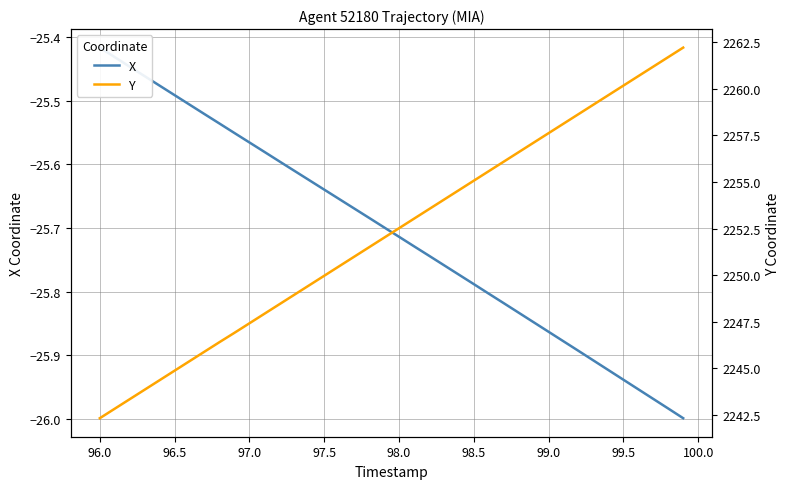

True or false: Y has more than 1 points higher than both neighbors.

False